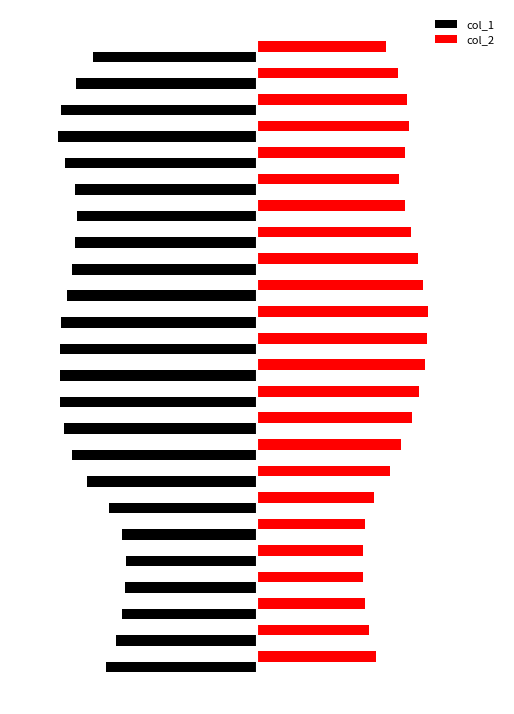

What are all the series names shown in the legend?

col_1, col_2